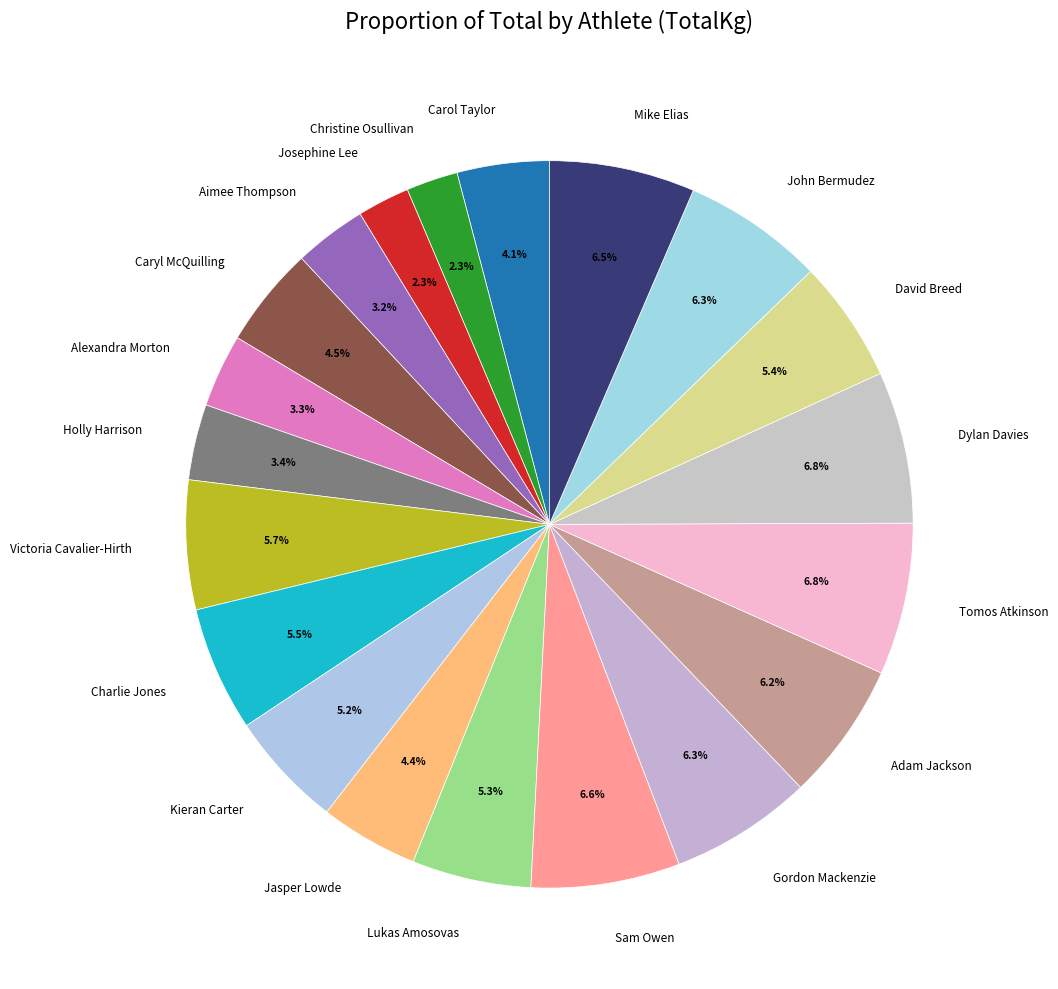

Count the number of slices in the pie.

20